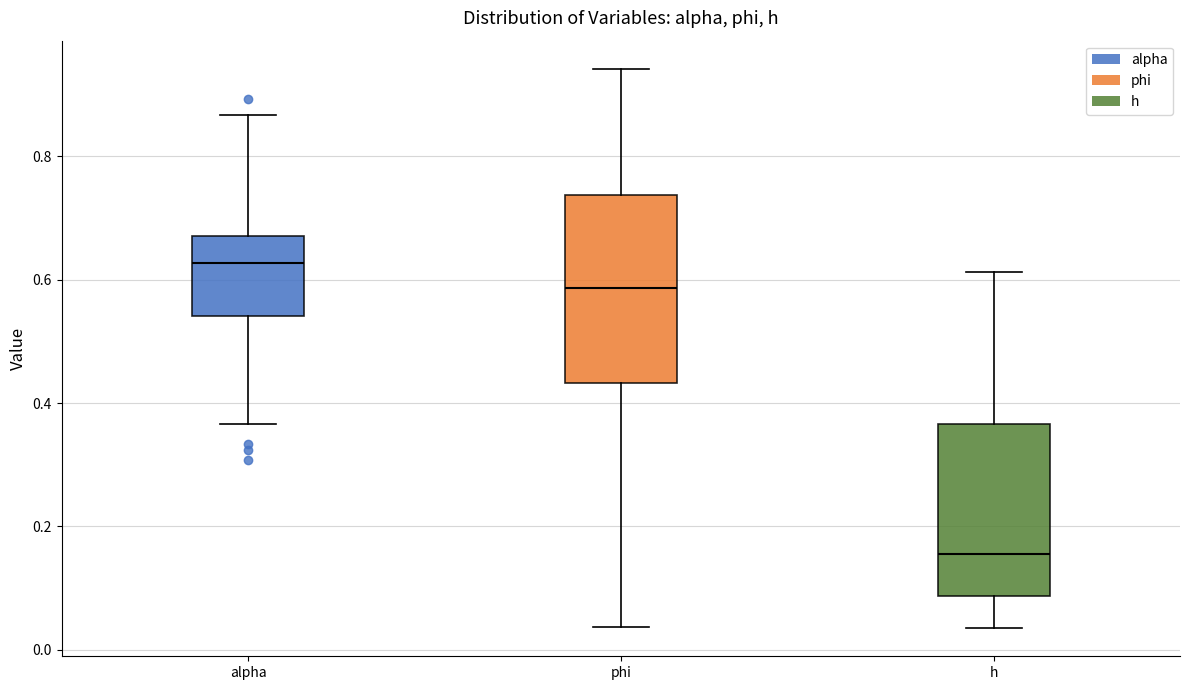

Where does the upper whisker of the box for alpha end on the y-axis? The values are not printed on the chart, so give them approximately, as read against the axis.

0.86